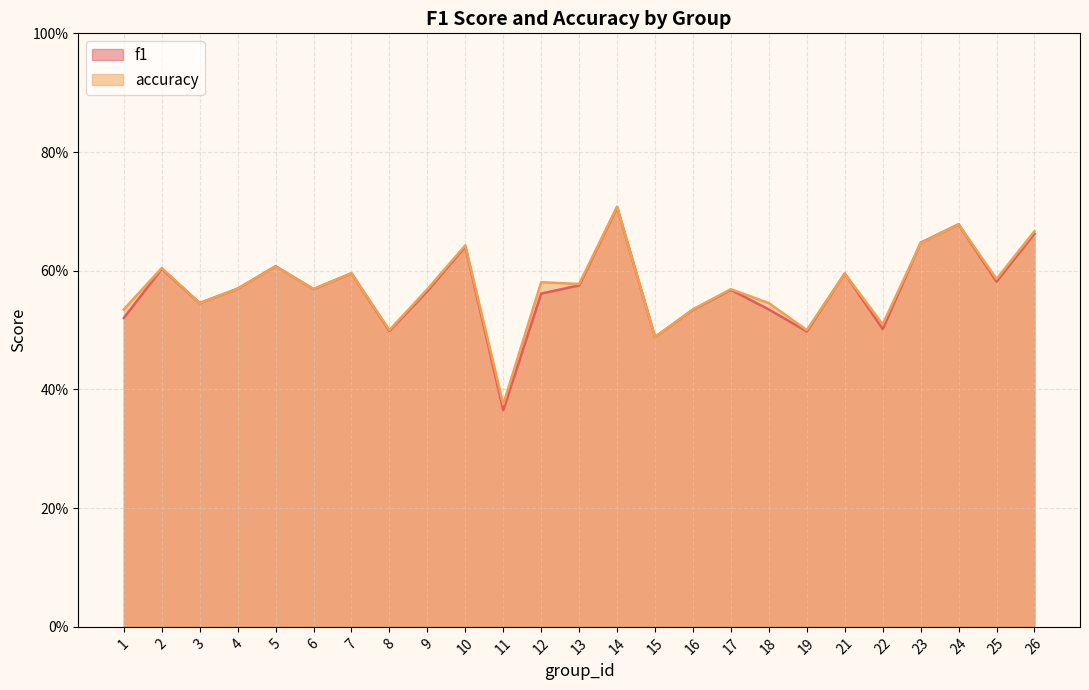

Which series changed the most between 9 and 11?

f1